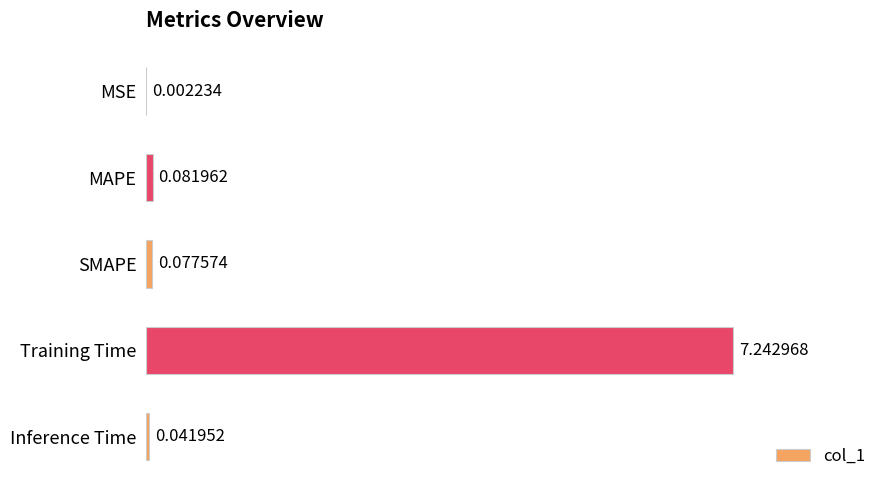

At which category does the chart reach its peak across all series?

Training Time